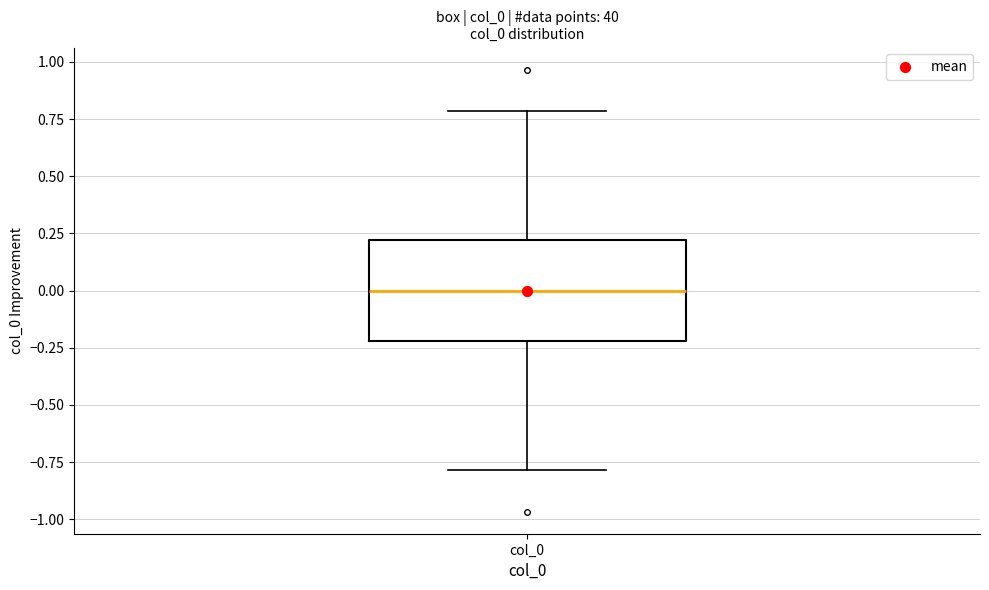

Read this box plot against the y-axis: the position of the median line, the range covered by the box, and the ends of both whiskers. The values are not printed on the chart, so give them approximately, as read against the axis.

median 0.0, box -0.2 to 0.2, whiskers -0.8 to 0.8